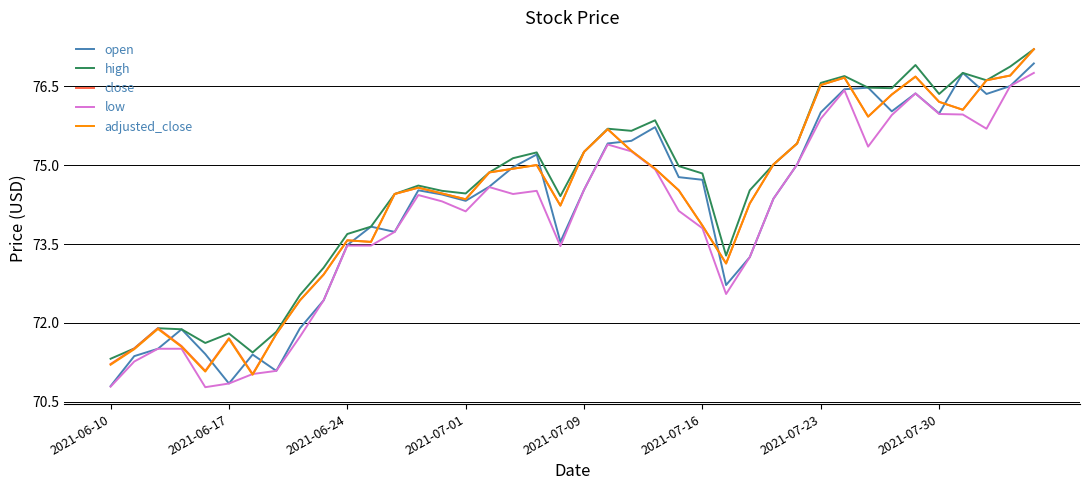

What is the smallest value displayed?

70.8